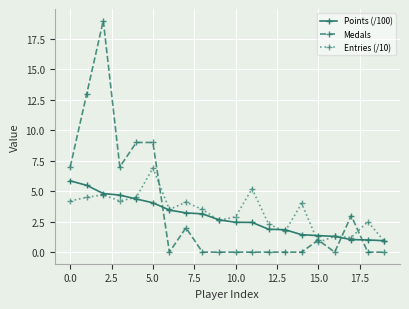

What is the maximum value shown in the chart?

19.0